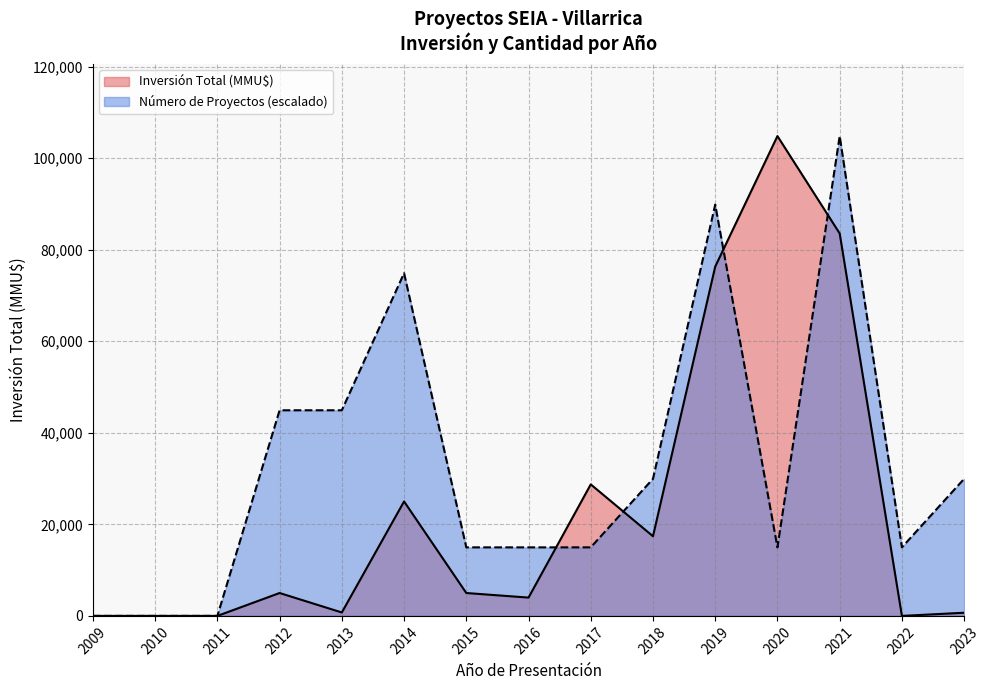

The value of Inversión Total (MMU$) at 2018 is 30443.4. True or false?

False